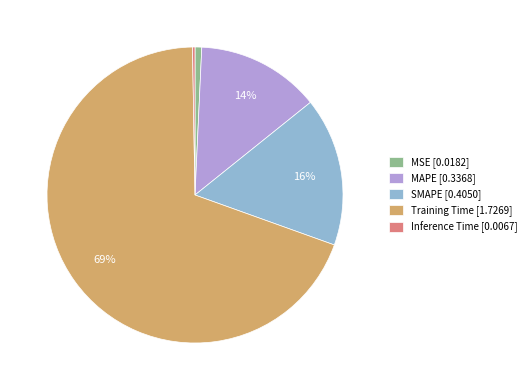

To the nearest percent, what portion does MAPE [0.3368] represent?

14%